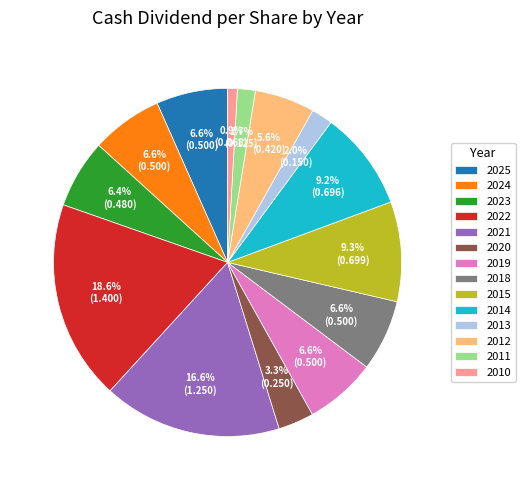

To the nearest percent, what percentage of the pie is 2022?

19%